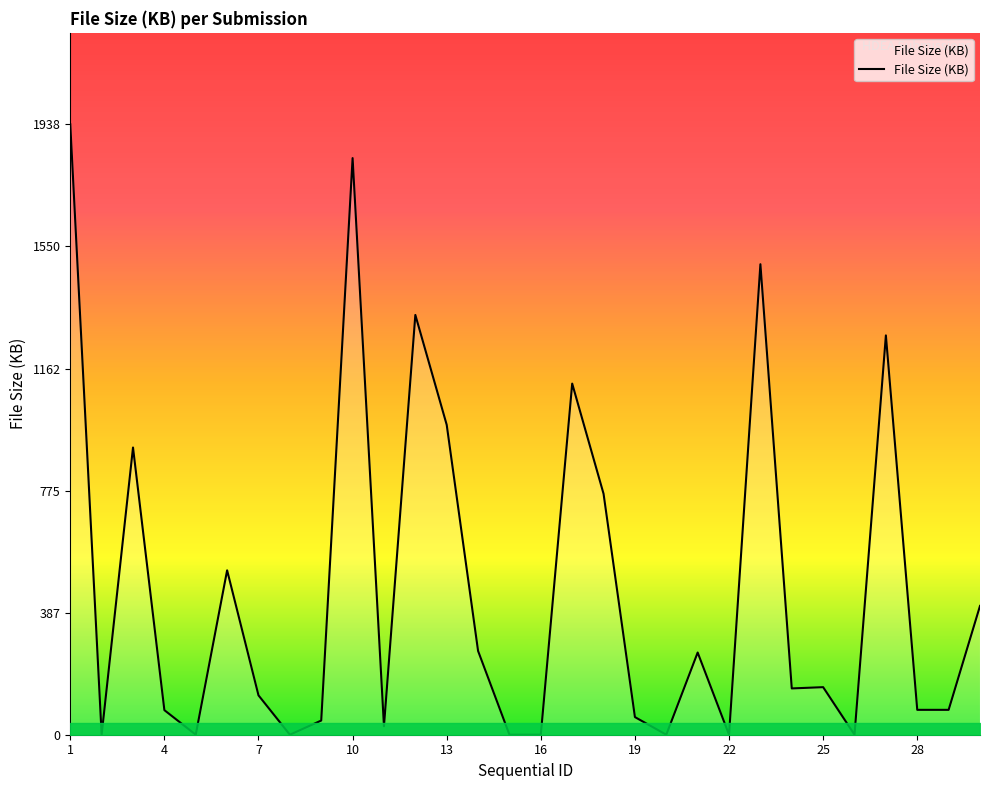

What is the greatest value displayed?

1938